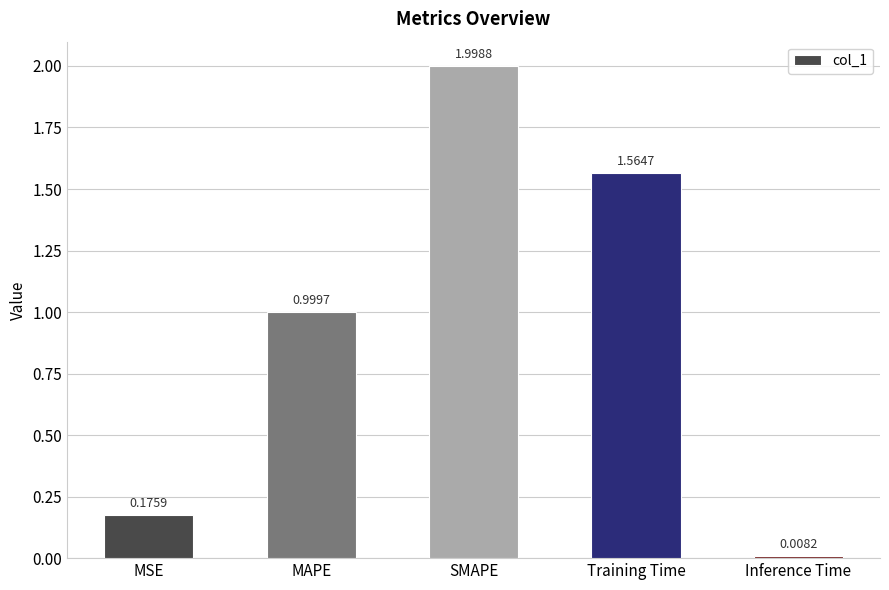

How many distinct data groups are displayed?

1